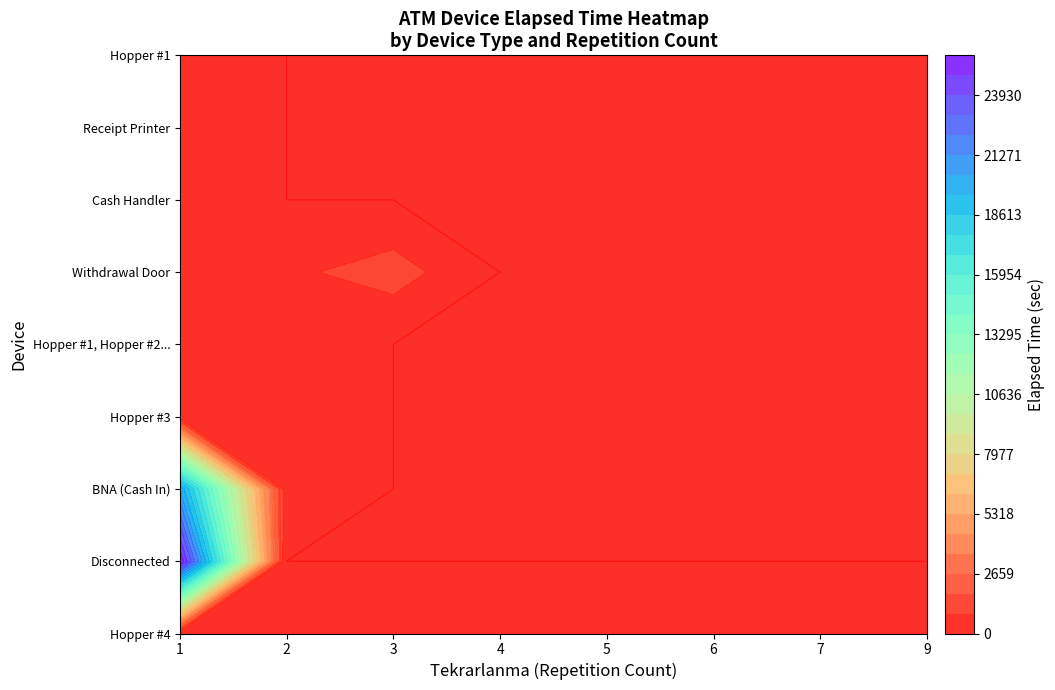

Reading left to right, transcribe all the data shown in this chart.

Hopper #4: 1=160	2=185	3=515	4=560	5=35	6=383	7=213	9=305
Disconnected: 1=25703	2=0	3=0	4=0	5=0	6=0	7=0	9=0
BNA (Cash In): 1=20297	2=230	3=0	4=0	5=0	6=0	7=0	9=0
Hopper #3: 1=283	2=143	3=0	4=0	5=0	6=0	7=0	9=0
Hopper #1, Hopper #2, Hopper #3, Hopper...: 1=90	2=713	3=0	4=0	5=0	6=0	7=0	9=0
Withdrawal Door: 1=0	2=713	3=1290	4=0	5=0	6=0	7=0	9=0
Cash Handler: 1=125	2=0	3=0	4=0	5=0	6=0	7=0	9=0
Receipt Printer: 1=70	2=0	3=0	4=0	5=0	6=0	7=0	9=0
Hopper #1: 1=20	2=0	3=0	4=0	5=0	6=0	7=0	9=0